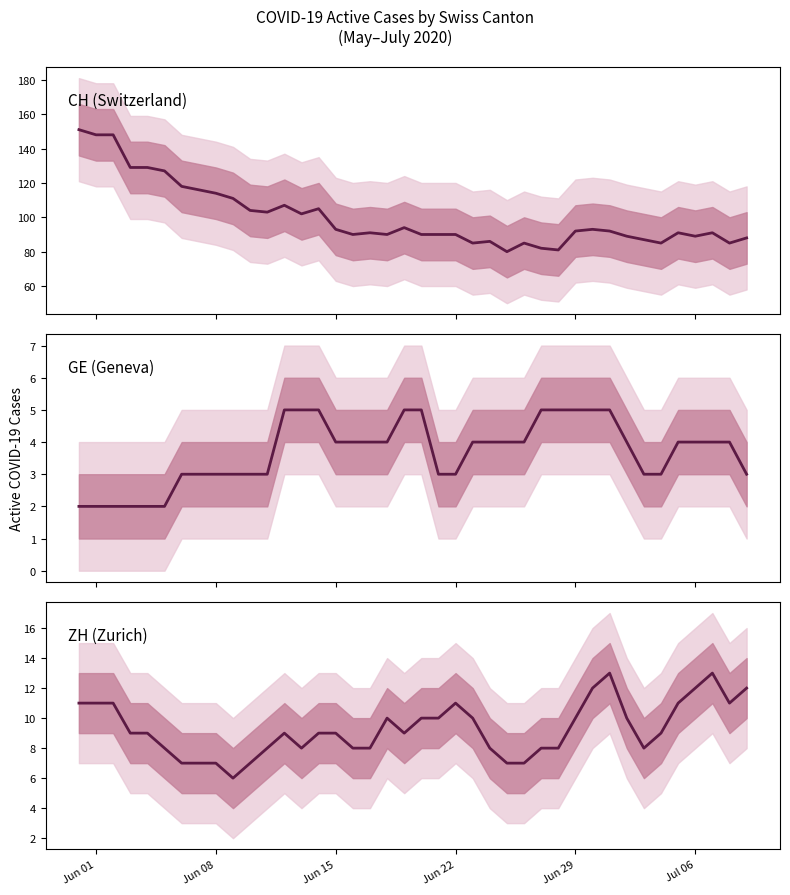

Does the chart have visible grid lines?

No